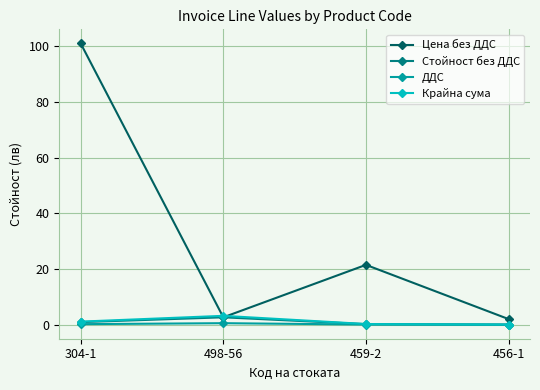

What are all the series names shown in the legend?

Цена без ДДС, Стойност без ДДС, ДДС, Крайна сума